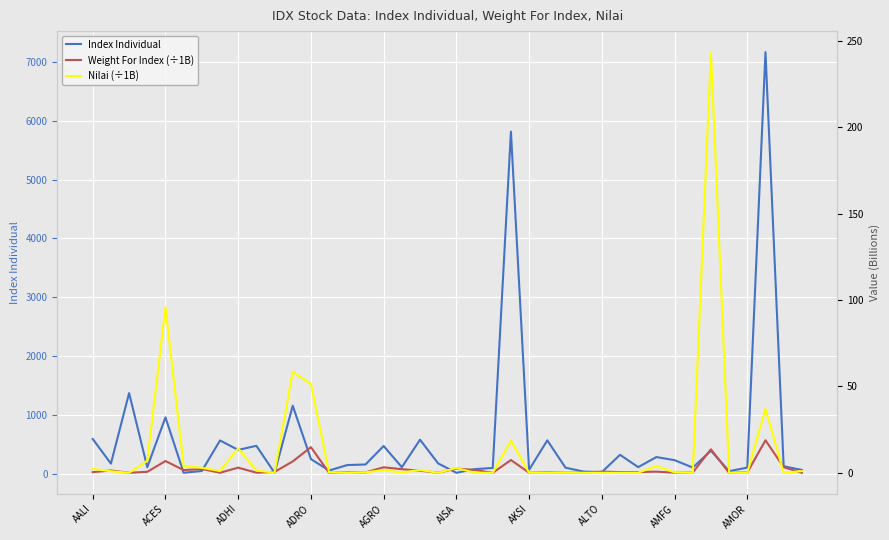

What is the value of the Index Individual point at the 21st from the left?

13.9